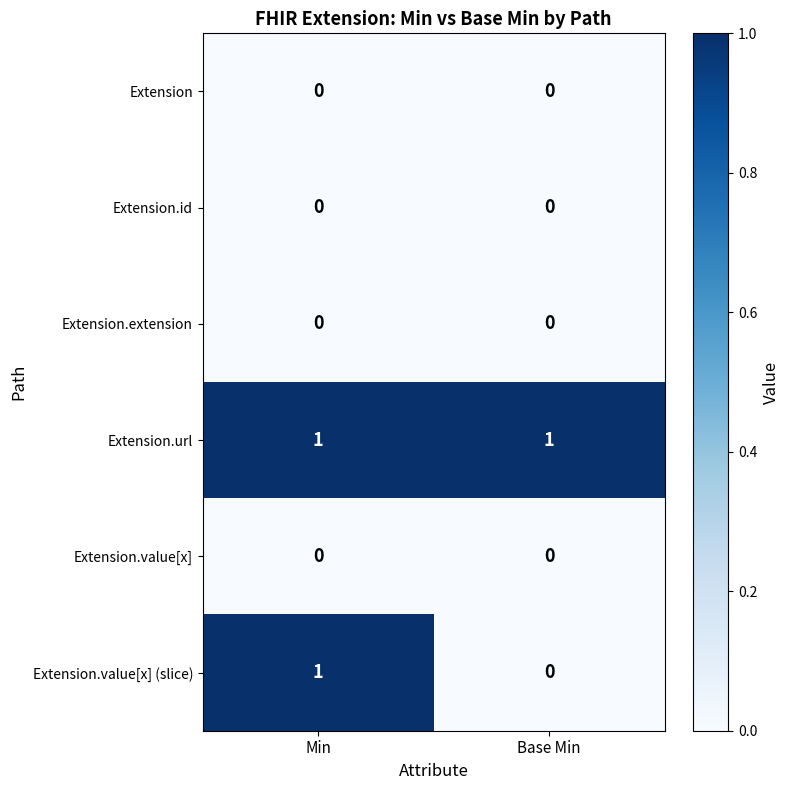

What is the total value across all series at Base Min?

1